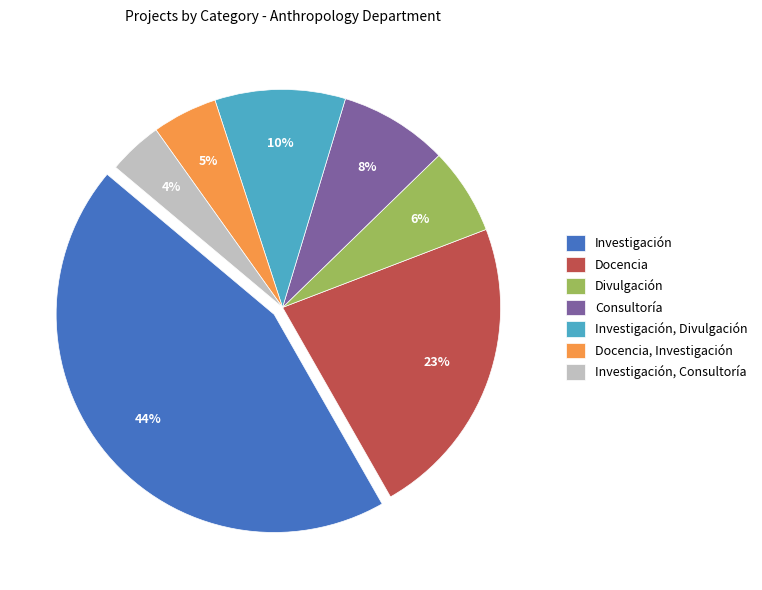

Combined, do Investigación and Investigación, Consultoría account for over 50%?

No